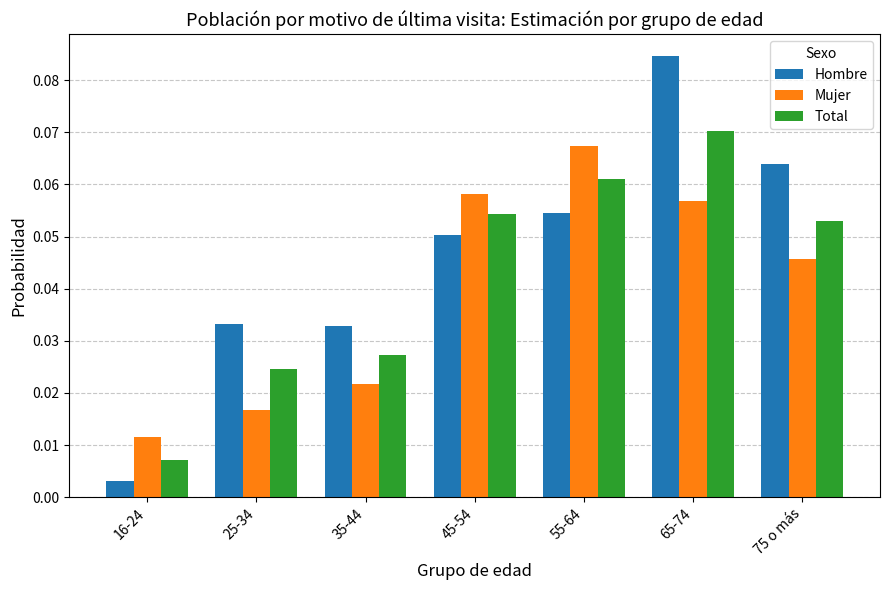

At which label does Hombre reach its minimum?

16-24